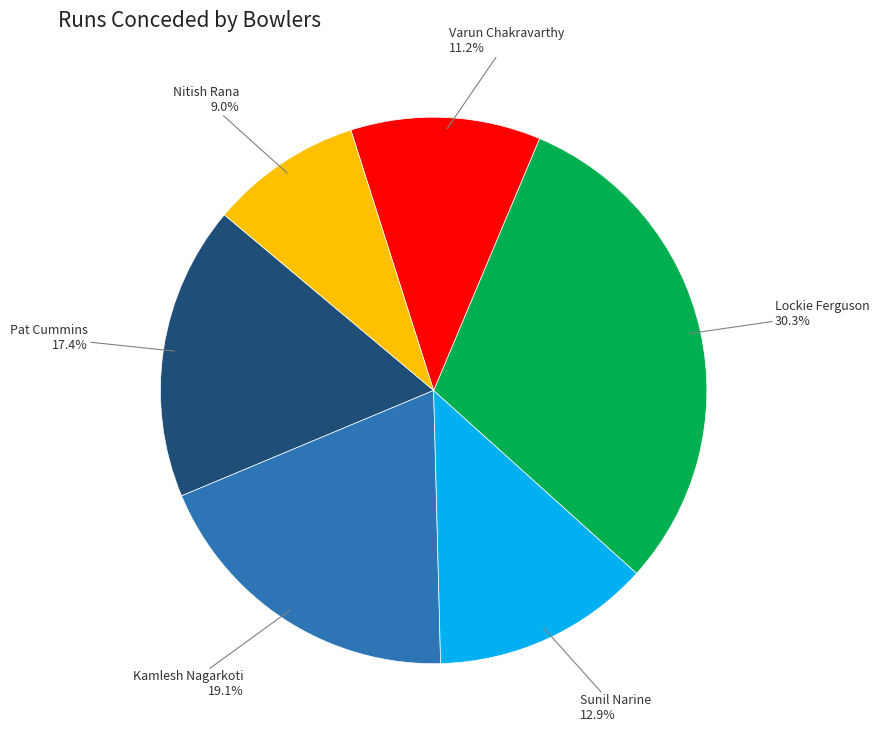

Is there a majority slice in this chart?

No